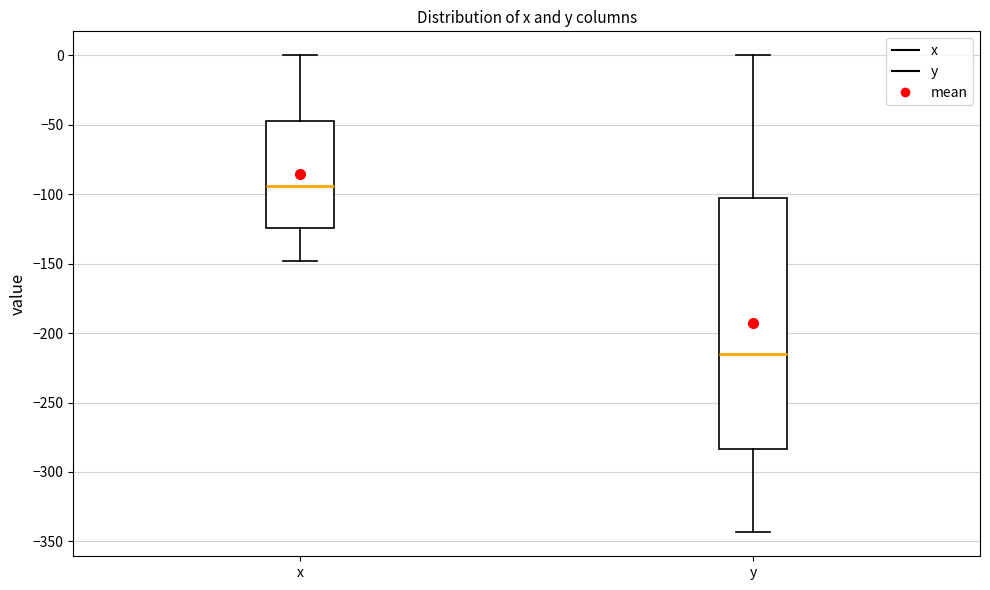

Where does the upper whisker of the box for y end on the y-axis? The values are not printed on the chart, so give them approximately, as read against the axis.

0